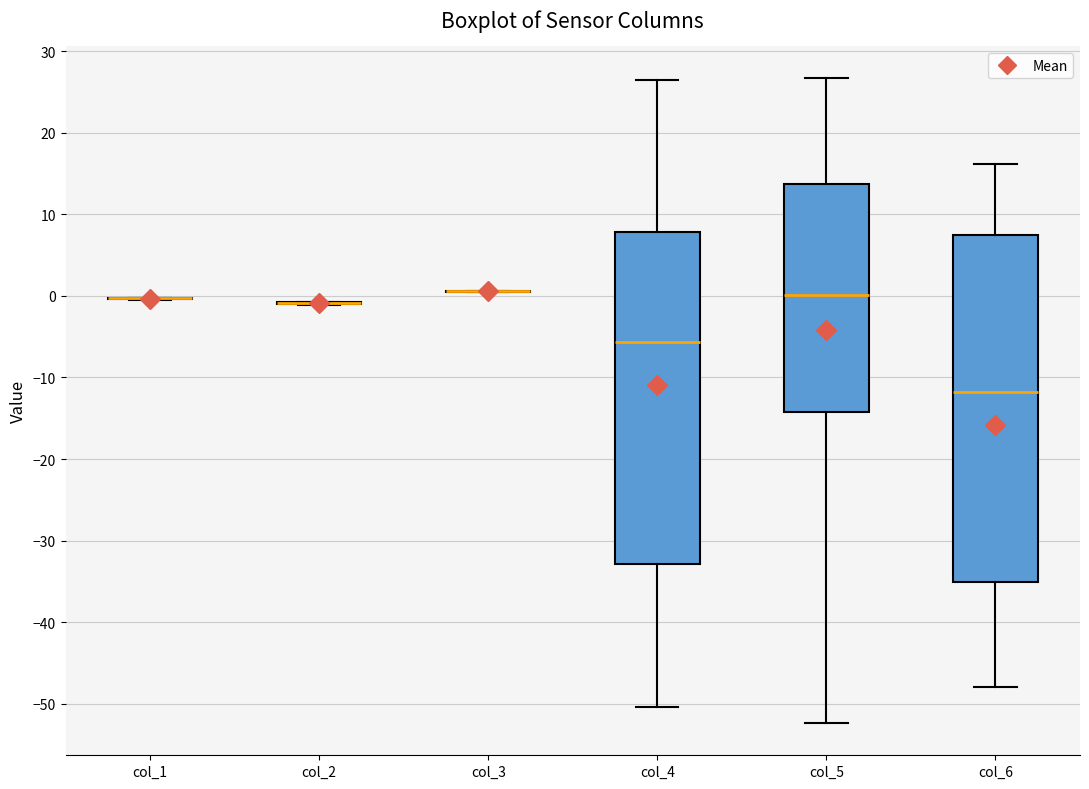

Which box is the tallest, from its lower edge to its upper edge?

col_6